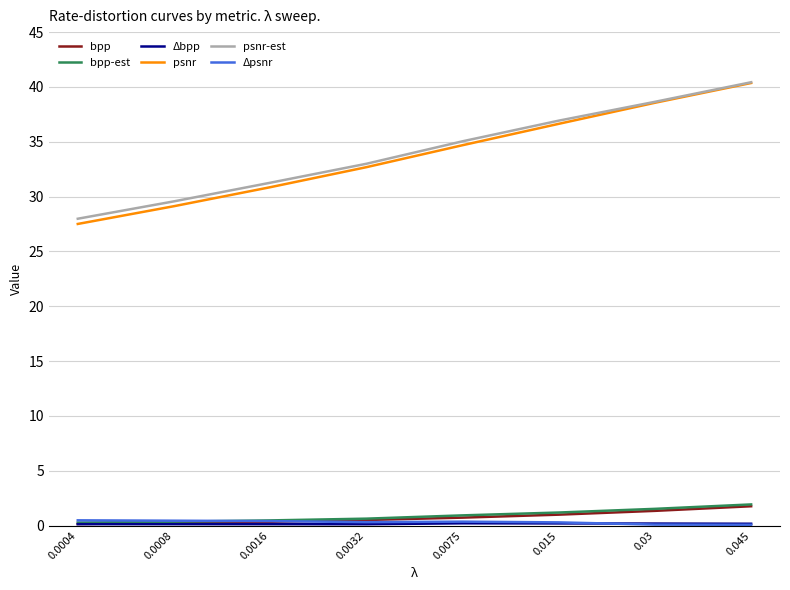

What is the greatest value displayed?

40.4